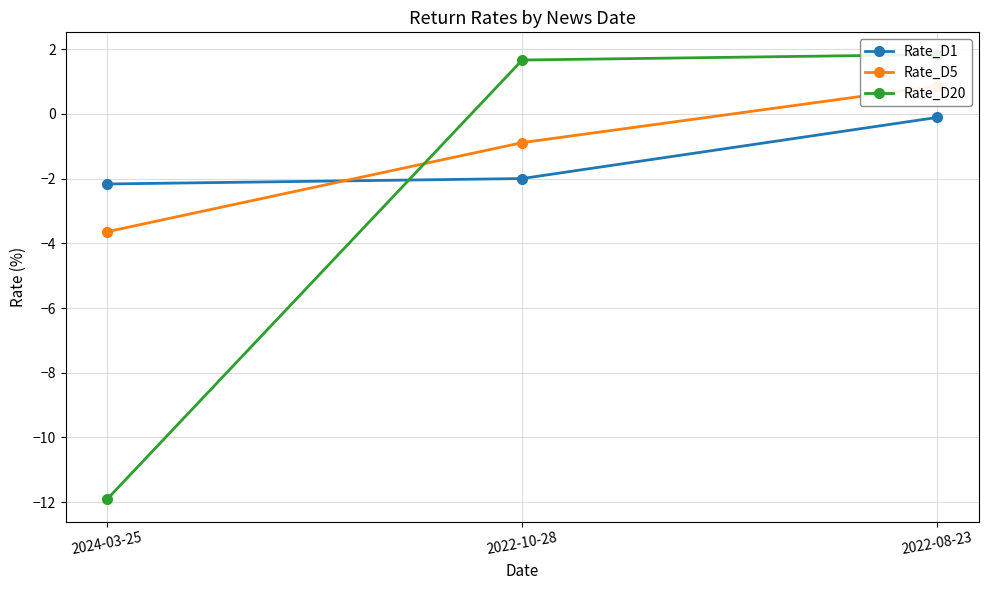

How many data points in Rate_D20 are less than 1?

1